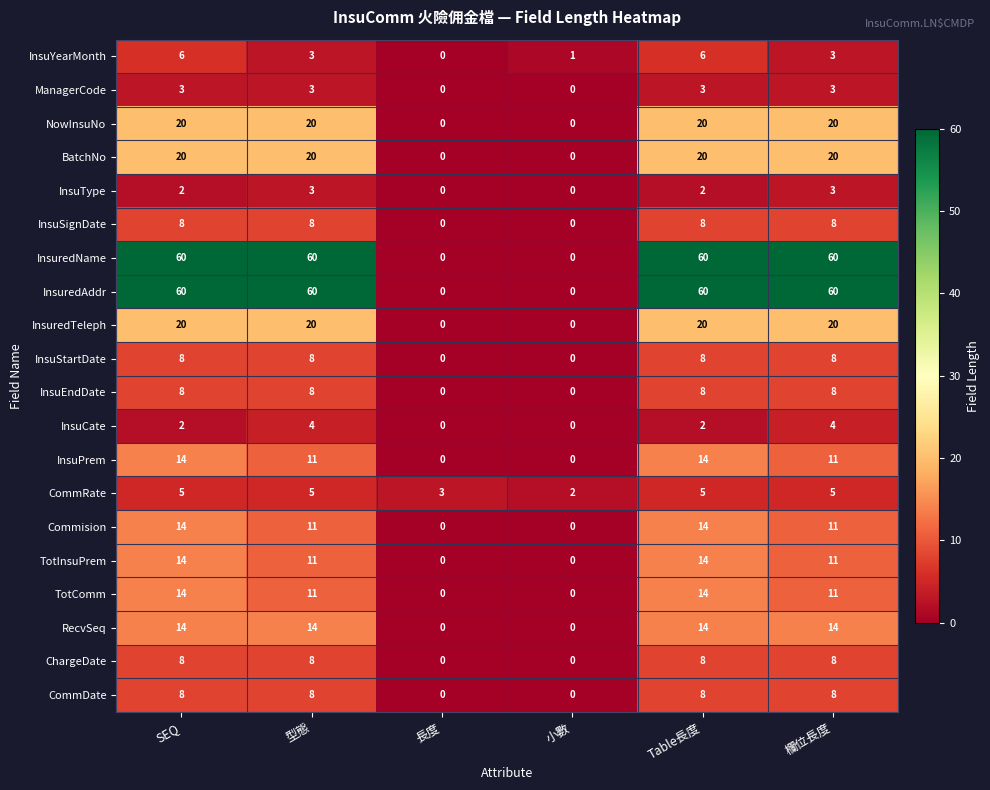

What is the difference between the second highest and minimum values in the InsuSignDate series?

8